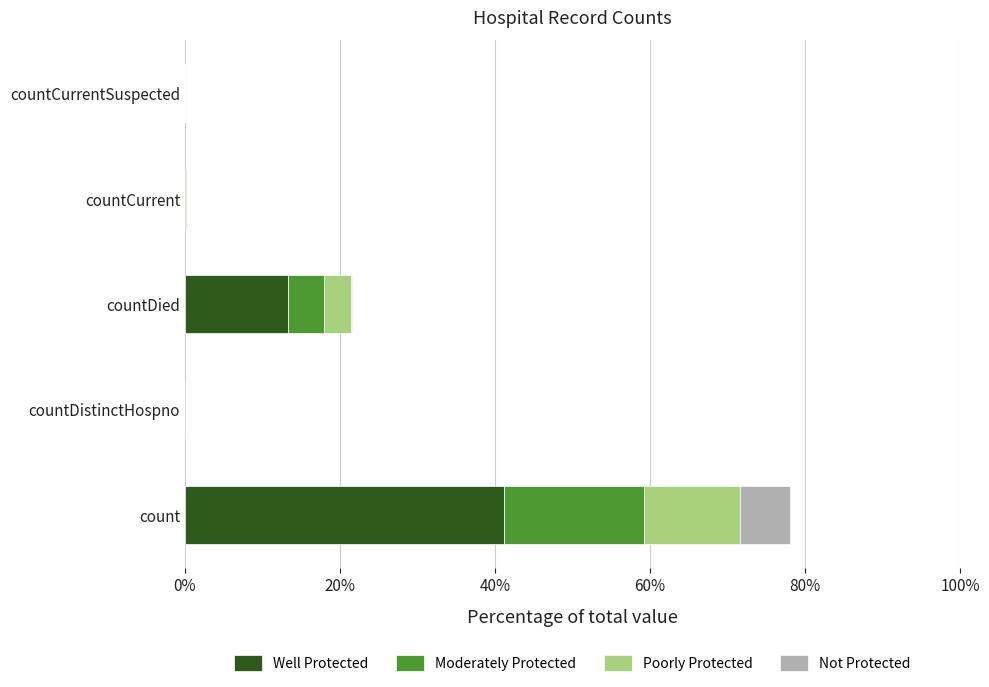

At which category is the sum across all series the highest?

count